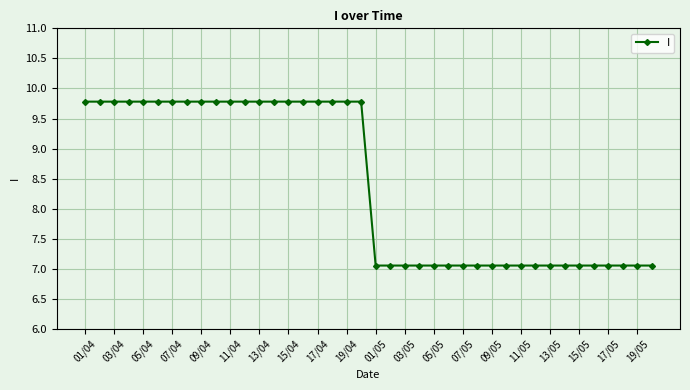

Count the number of data series in this chart.

1